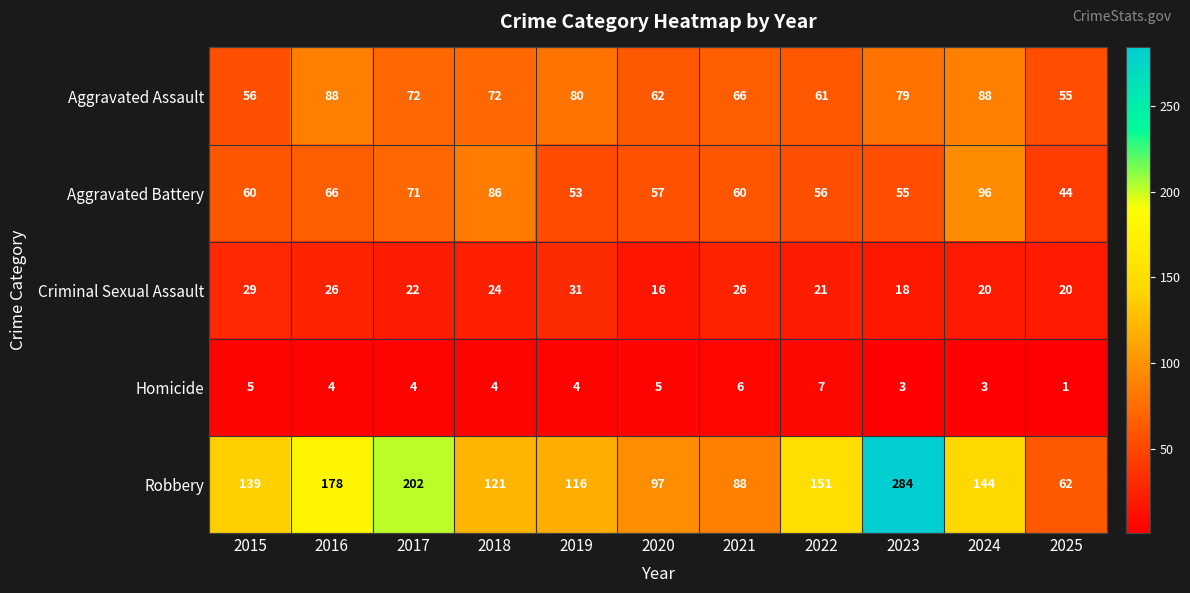

What is the difference between the maximum and minimum values in the Criminal Sexual Assault series?

15